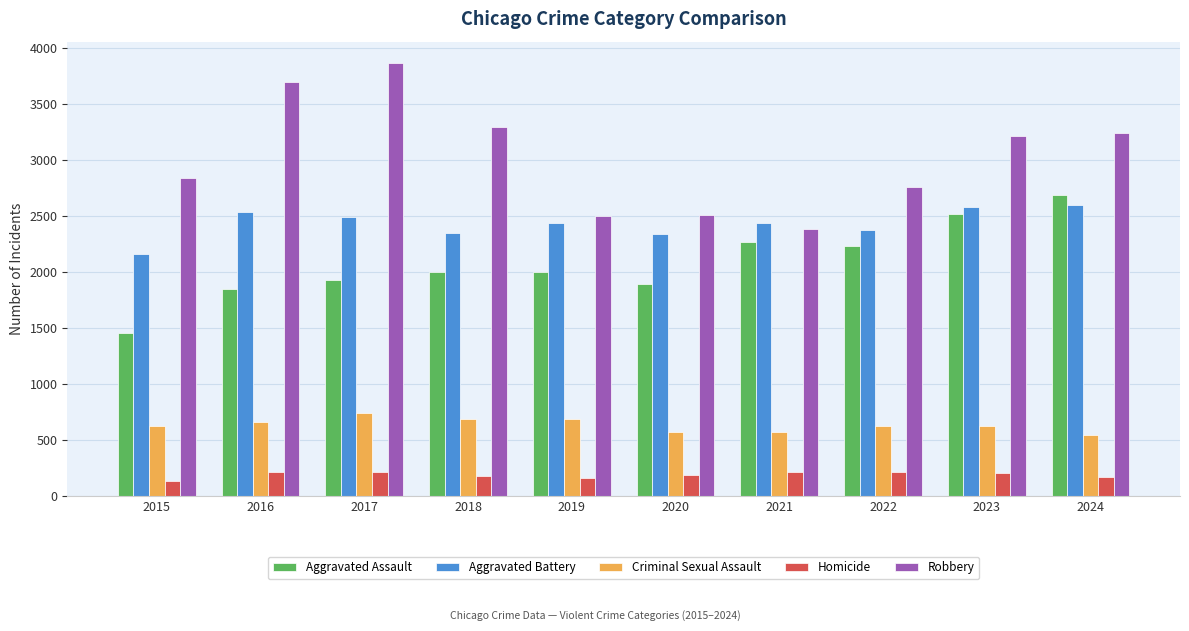

What is the minimum value for Homicide?

136